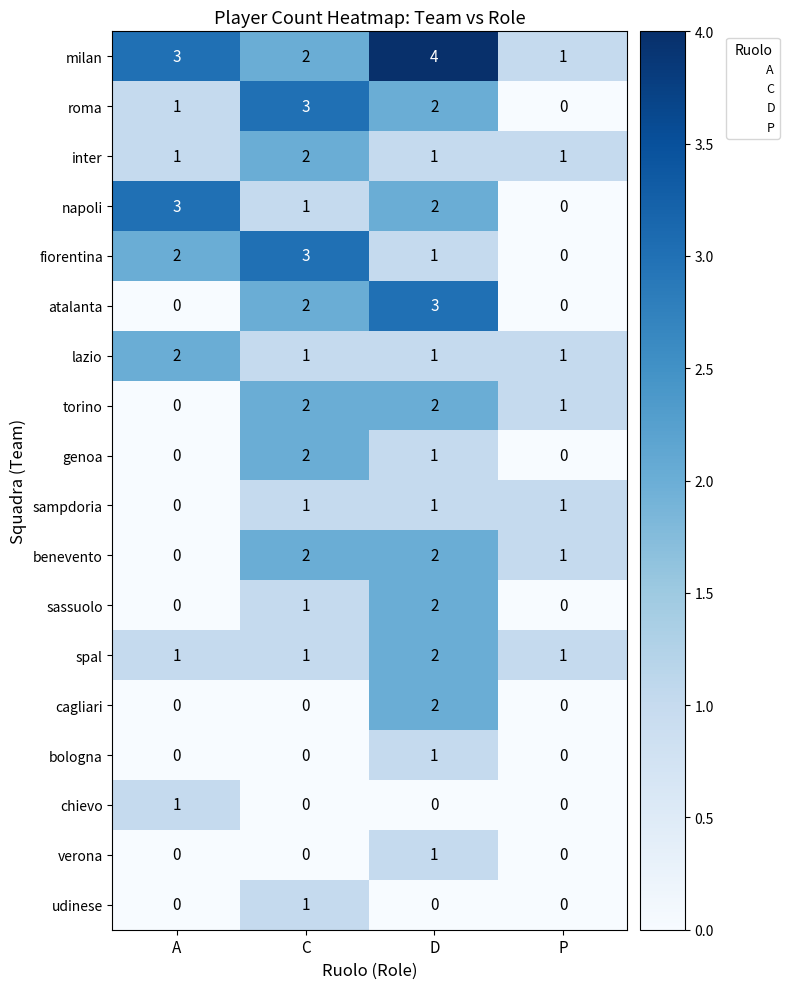

Where is fiorentina nearest to the value 1?

D